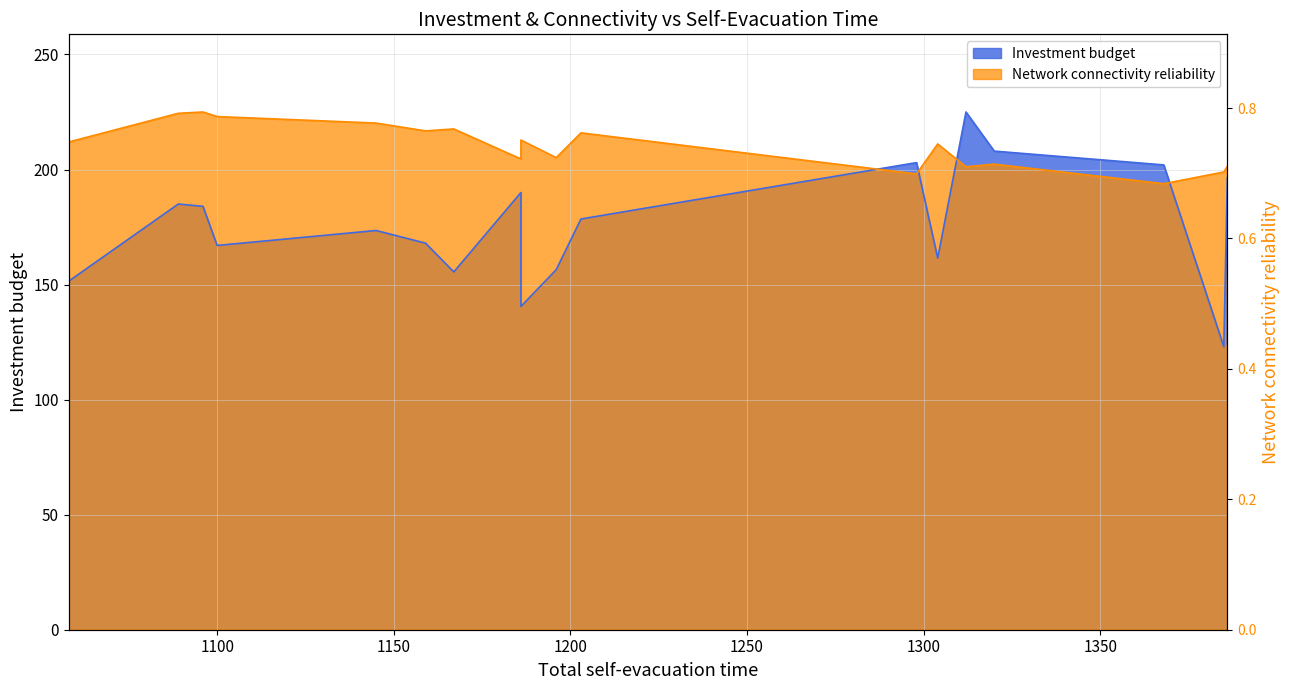

How many lines are shown in the chart?

2